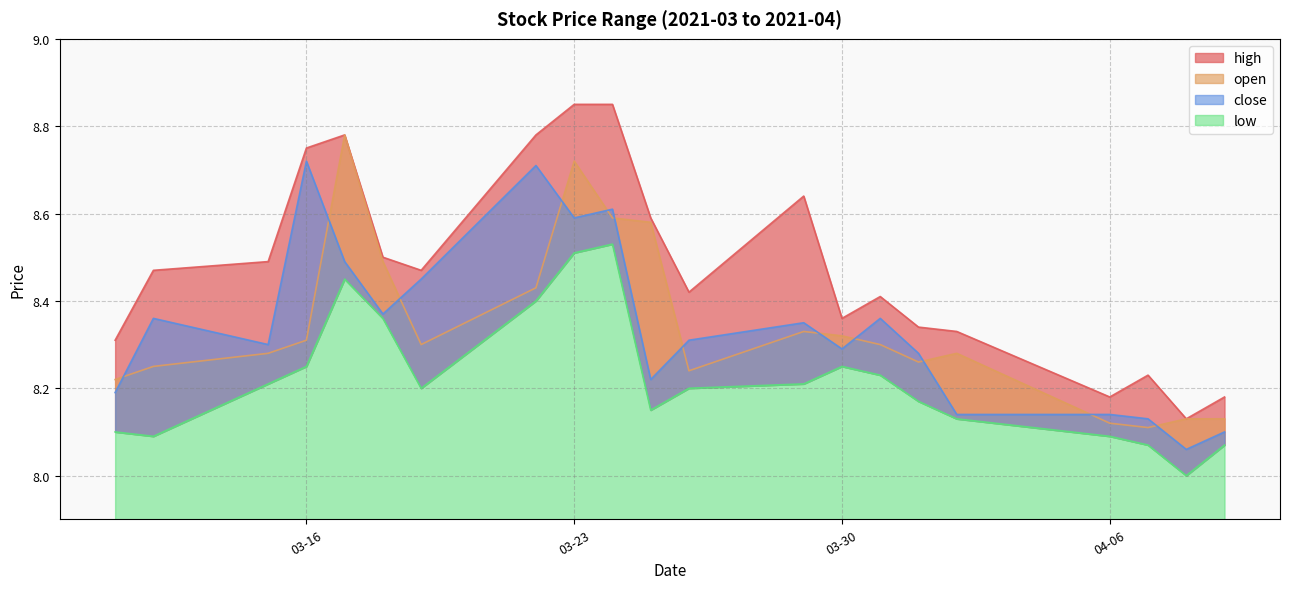

Reading left to right, what are all the values shown in this chart?

high: 8.3	8.5	8.5	8.8	8.8	8.5	8.5	8.8	8.8	8.8	8.6	8.4	8.6	8.4	8.4	8.3	8.3	8.2	8.2	8.1	8.2
open: 8.2	8.2	8.3	8.3	8.8	8.5	8.3	8.4	8.7	8.6	8.6	8.2	8.3	8.3	8.3	8.3	8.3	8.1	8.1	8.1	8.1
close: 8.2	8.4	8.3	8.7	8.5	8.4	8.4	8.7	8.6	8.6	8.2	8.3	8.3	8.3	8.4	8.3	8.1	8.1	8.1	8.1	8.1
low: 8.1	8.1	8.2	8.2	8.4	8.4	8.2	8.4	8.5	8.5	8.2	8.2	8.2	8.2	8.2	8.2	8.1	8.1	8.1	8.0	8.1